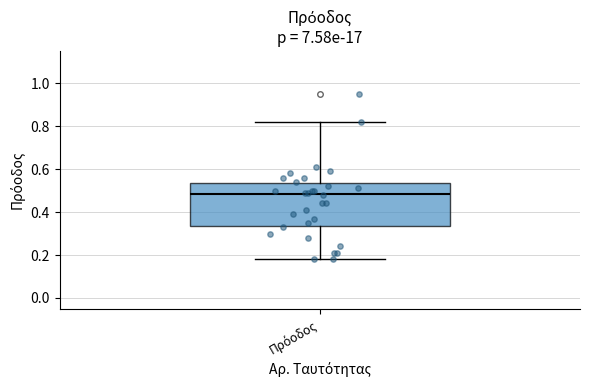

Read this box plot against the y-axis: the position of the median line, the range covered by the box, and the ends of both whiskers. The values are not printed on the chart, so give them approximately, as read against the axis.

median 0.48, box 0.34 to 0.54, whiskers 0.18 to 0.82